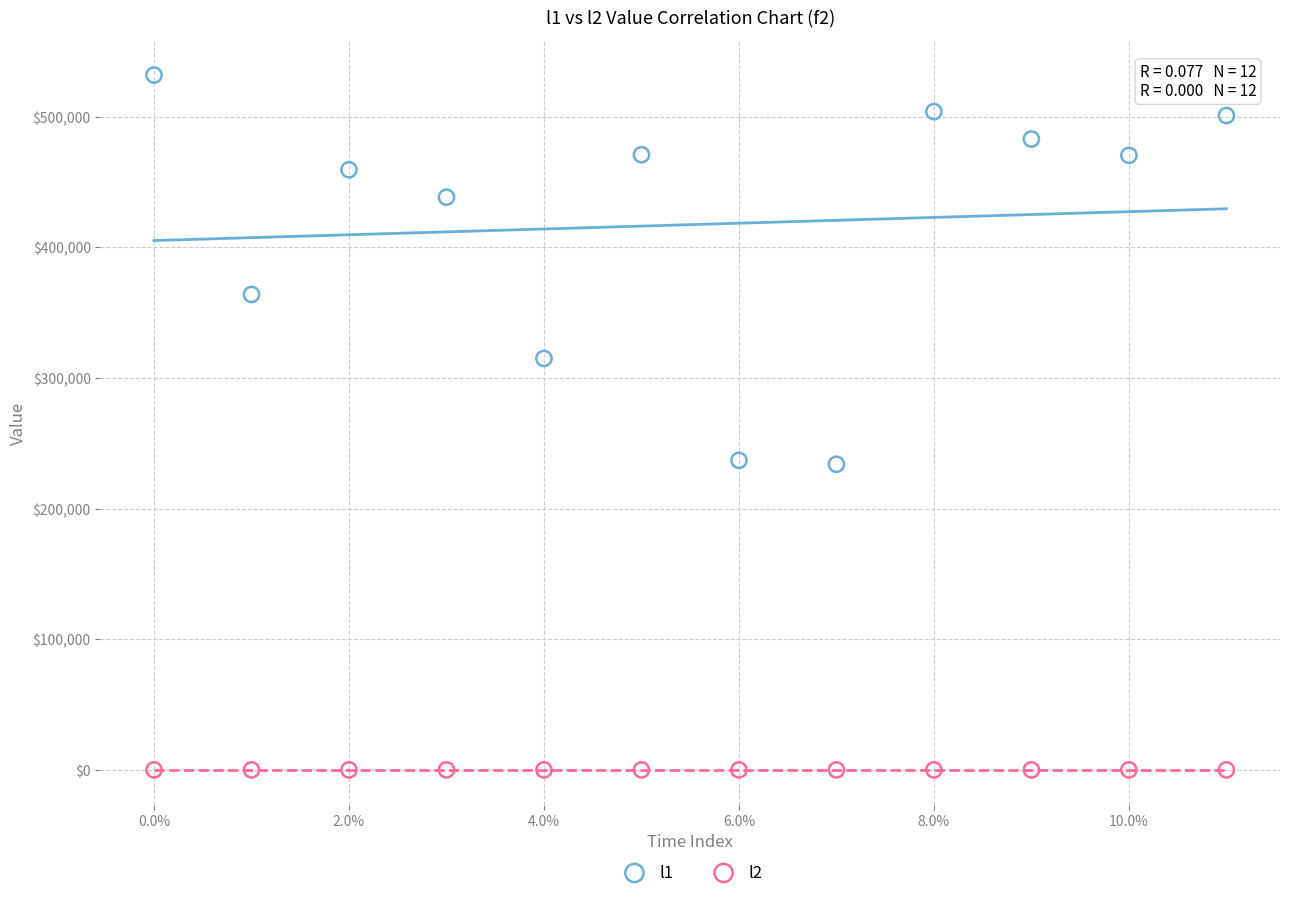

Which series contains the highest Y value?

l1